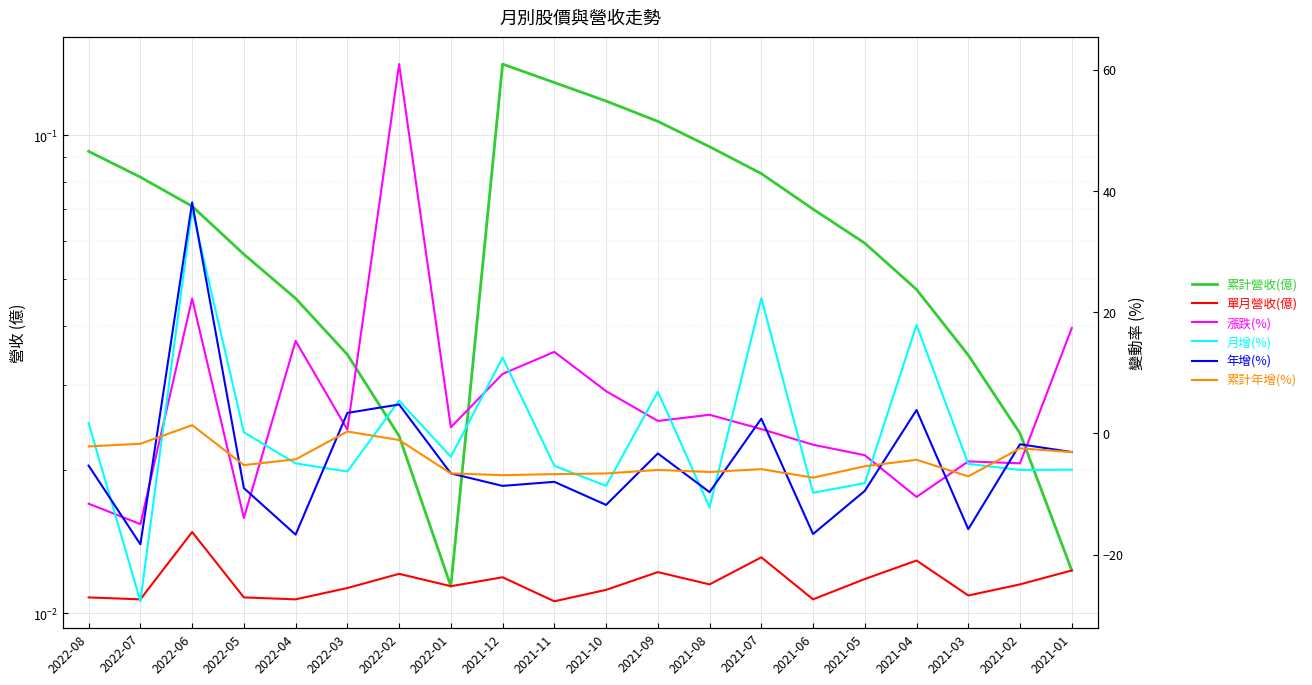

True or false: 漲跌(%) and 月增(%) cross at least once.

True